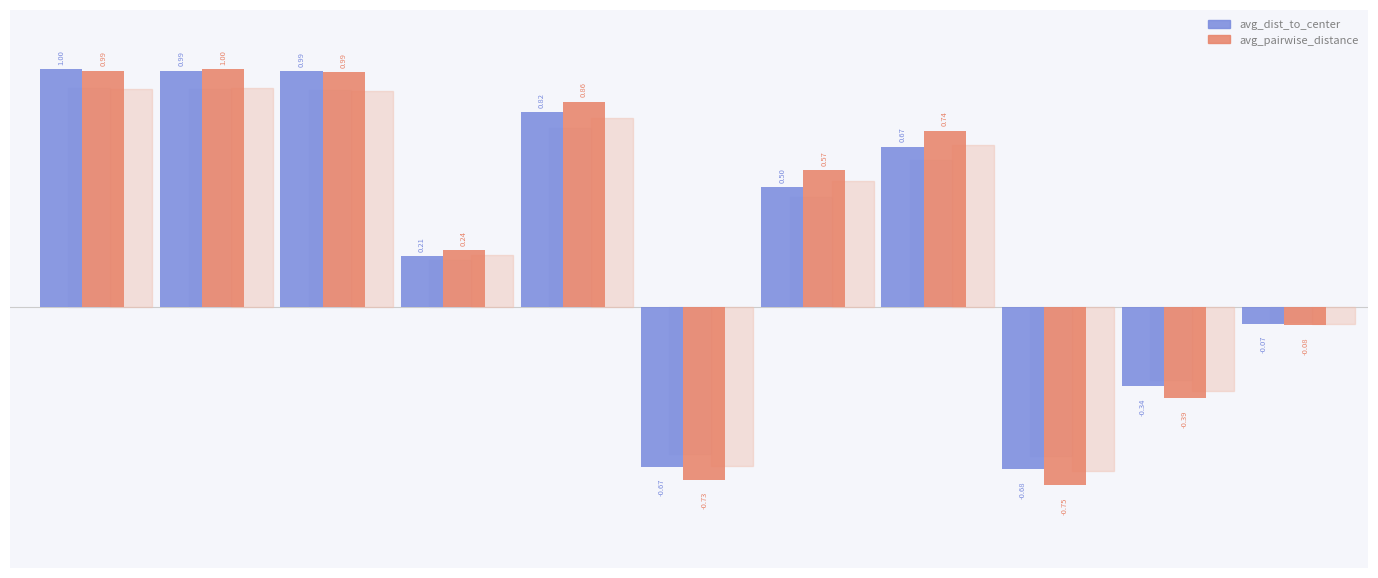

What is the average value of the avg_pairwise_distance series?

0.3